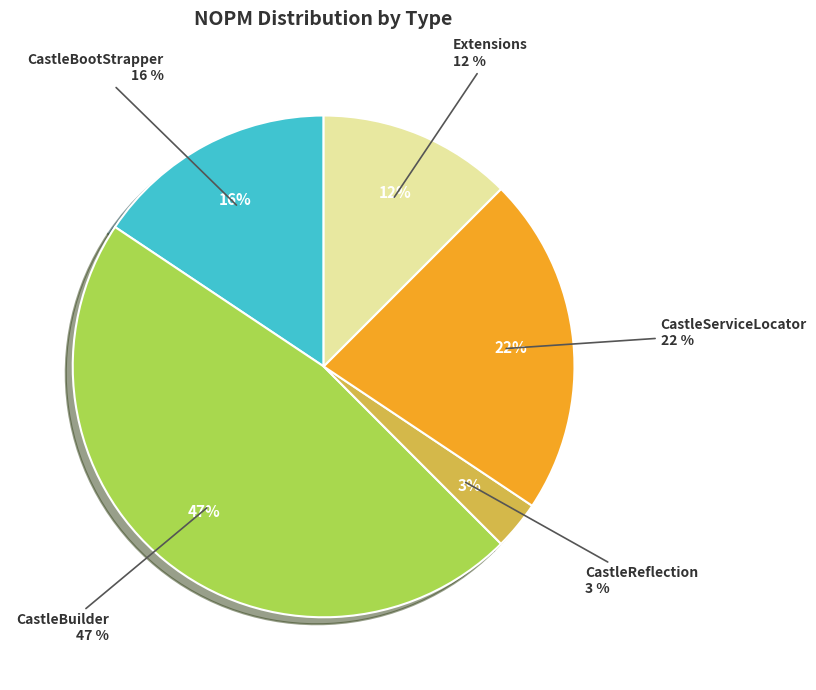

Does any single category account for the majority?

No